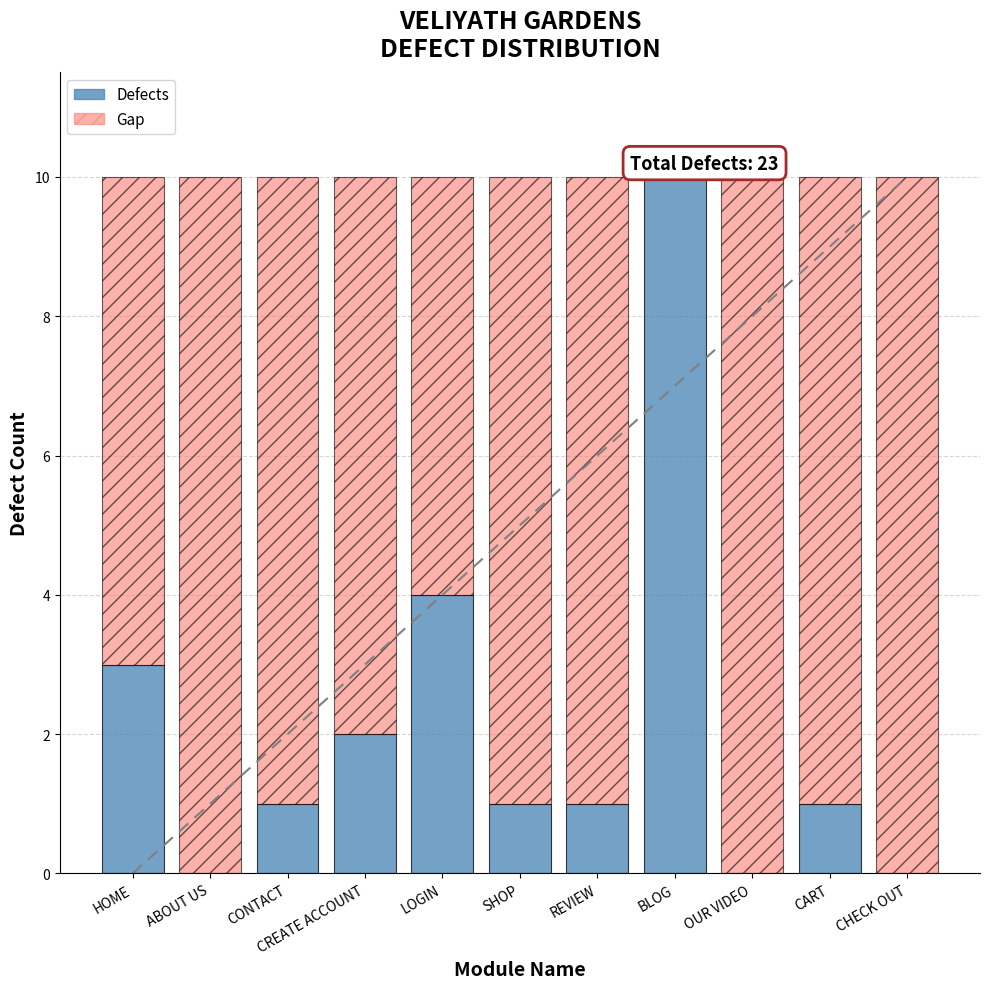

What is the greatest value displayed?

10